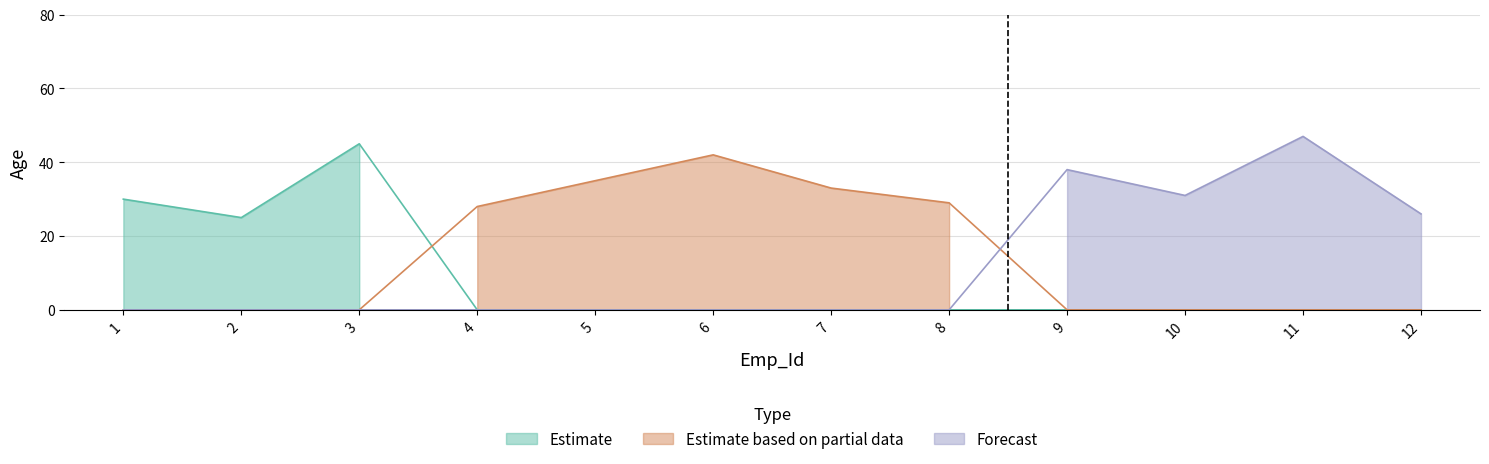

At which category does Estimate reach its first local peak?

3